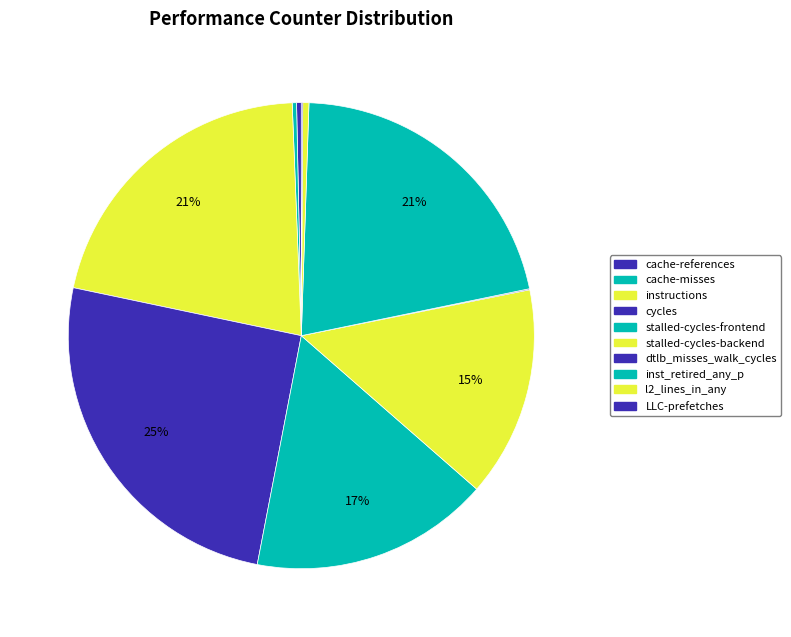

Which has a higher value, stalled-cycles-backend or LLC-prefetches?

stalled-cycles-backend